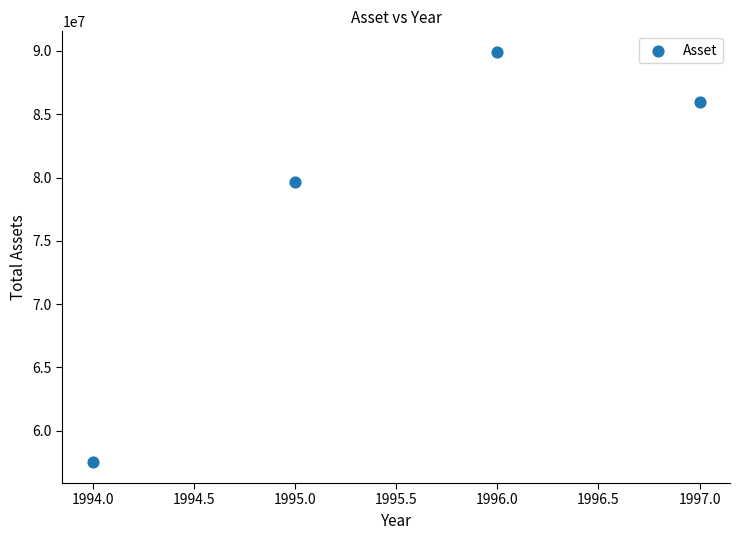

What is the range of Y values (max minus min)?

32444626